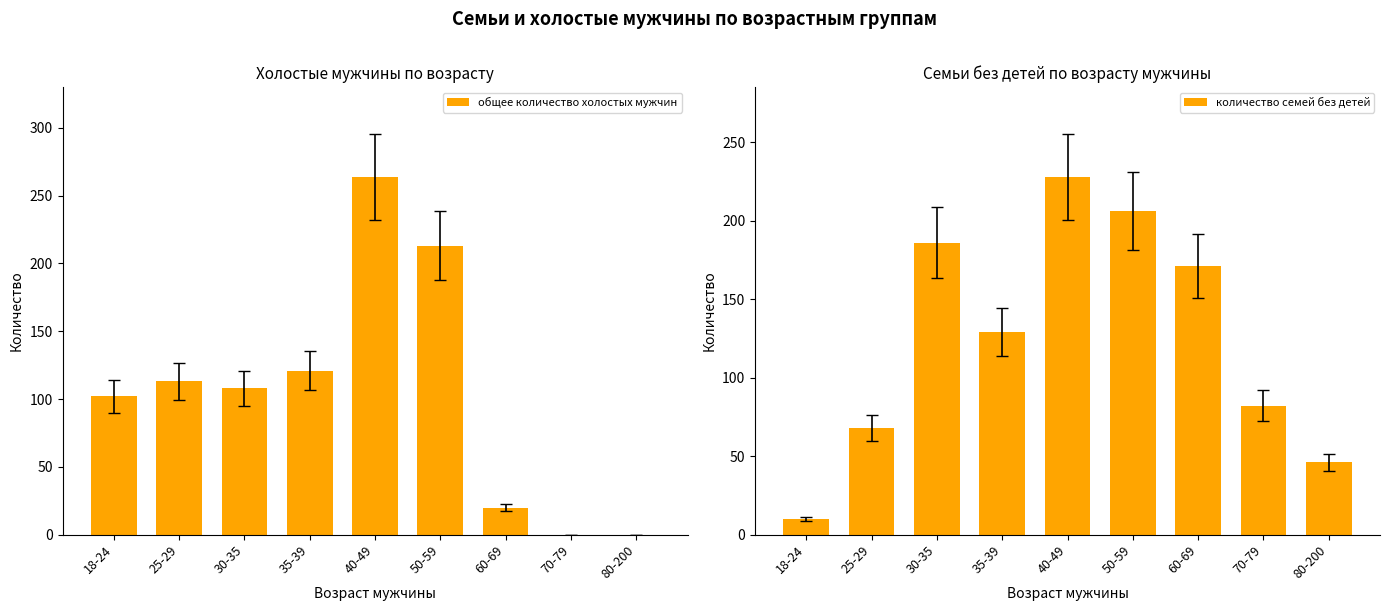

How many bars are there in total?

18